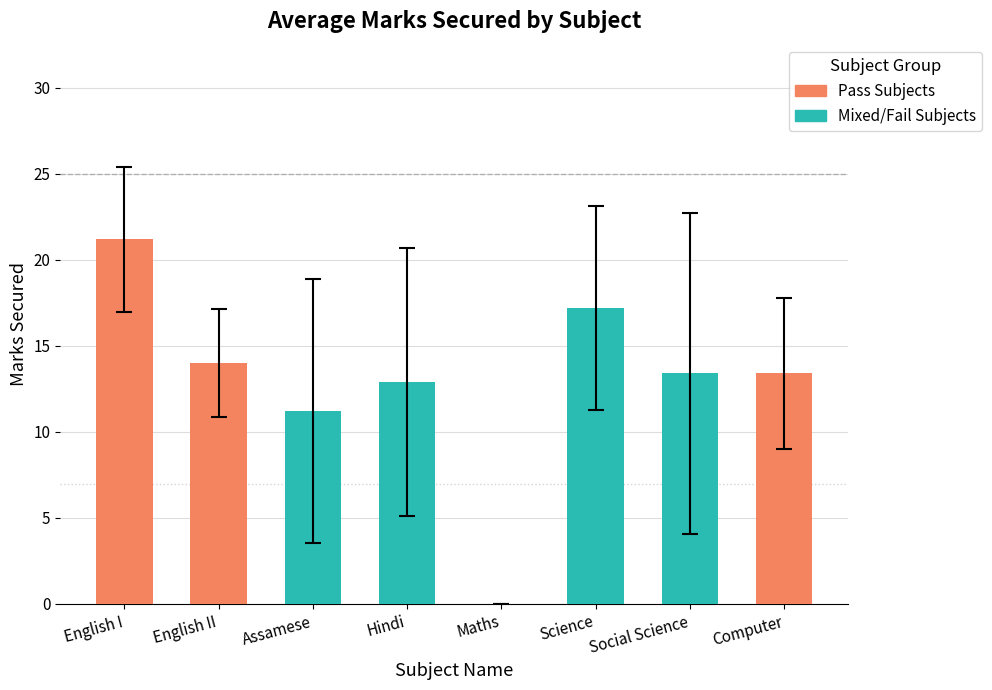

What is the ratio of the value at Assamese to the value at English II?

0.8